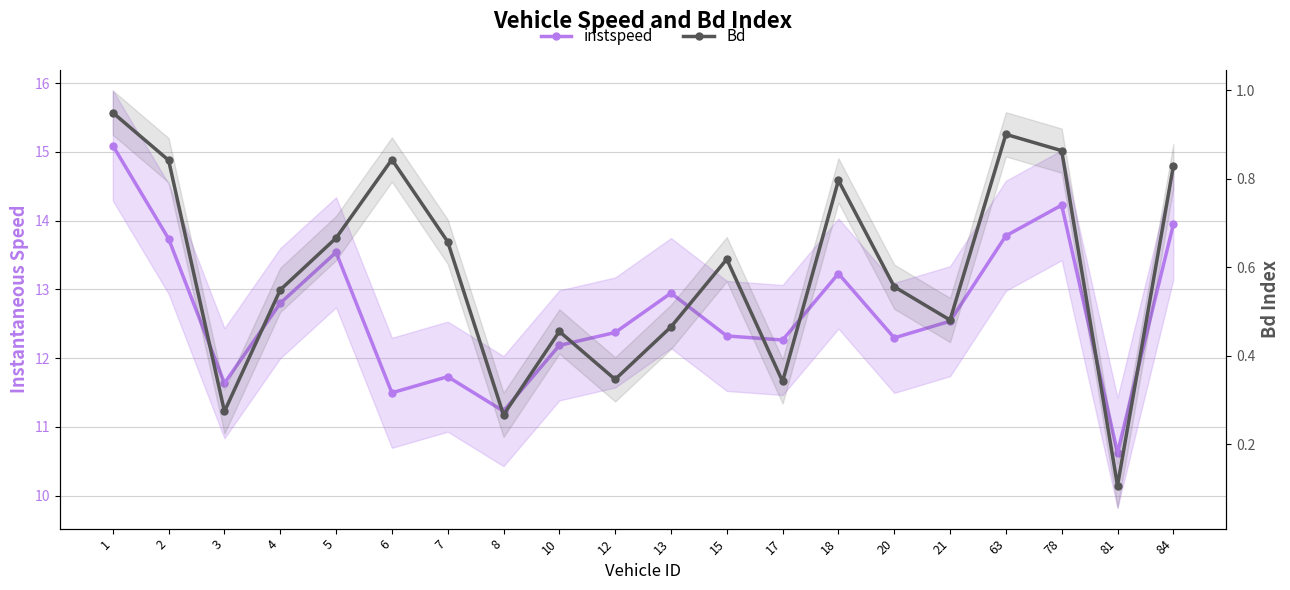

What value does the instspeed series have at 3?

11.6